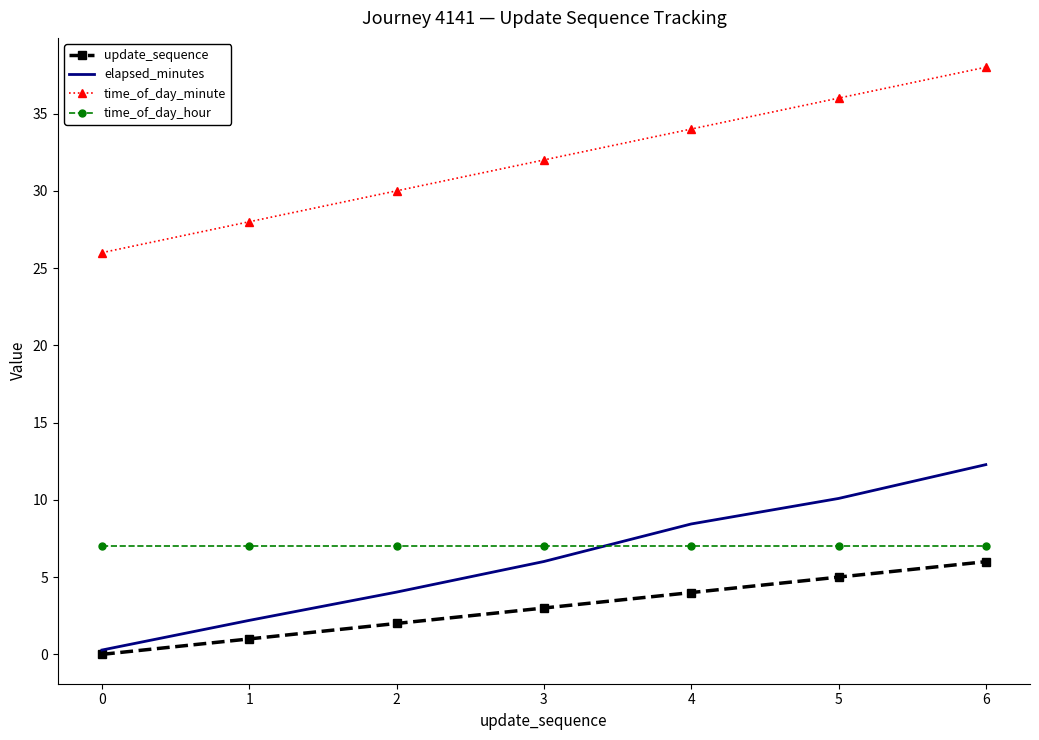

What is the spread (max minus min) of values at 3?

29.0